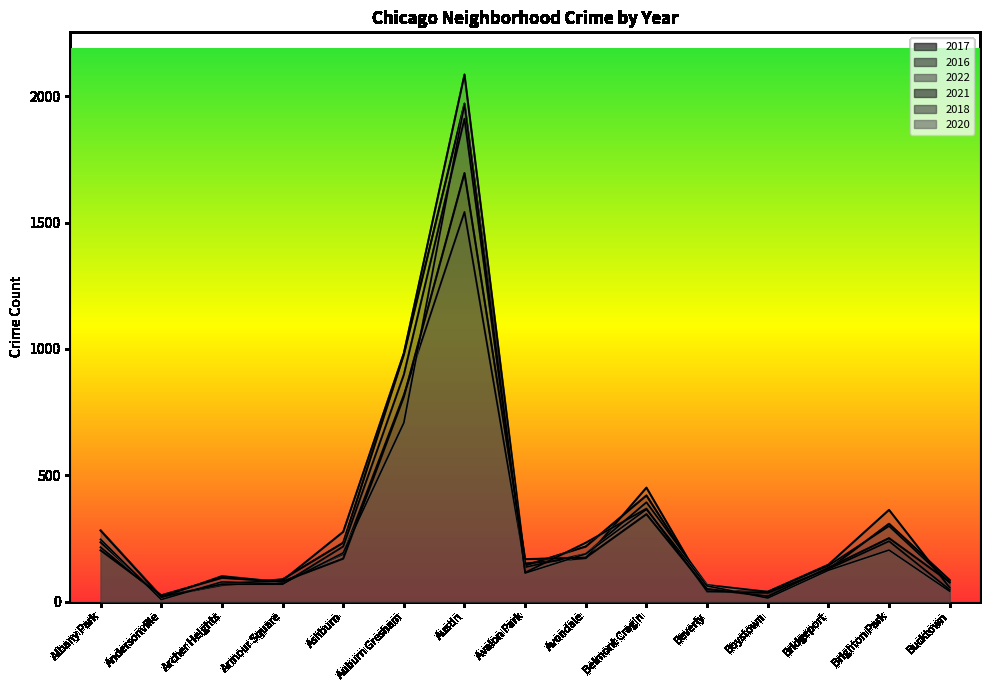

Between Andersonville and Bucktown, which series saw the biggest shift?

2017